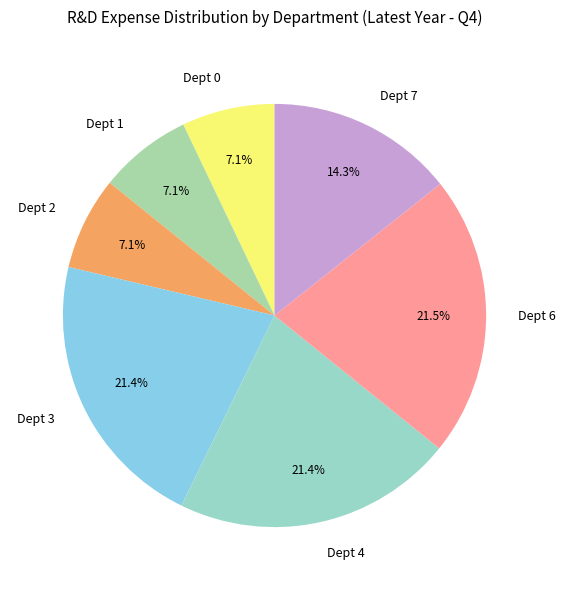

Approximately how many times larger is the value at Dept 1 compared to Dept 4?

0.3